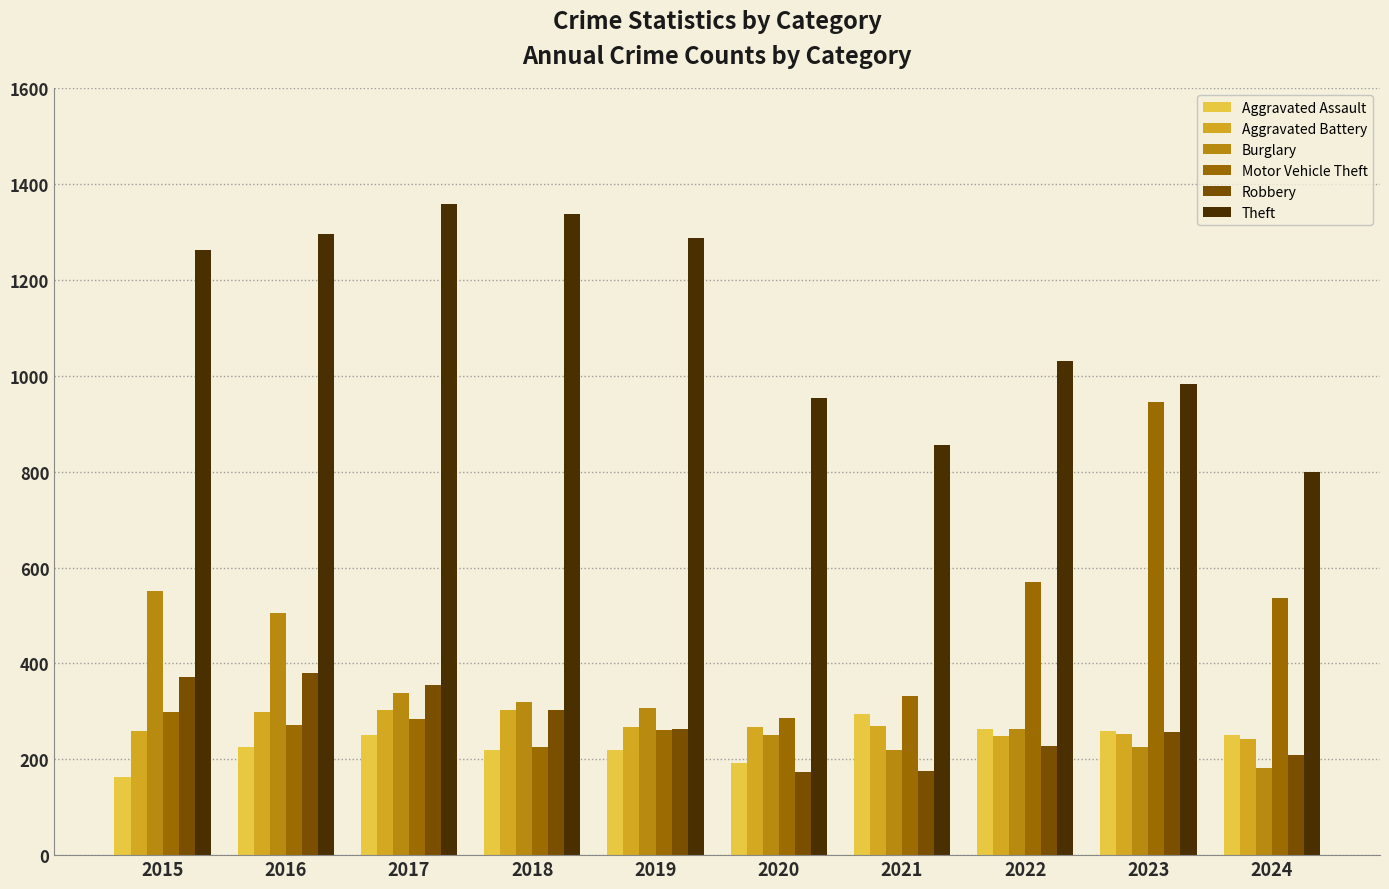

What are all the series names shown in the legend?

Aggravated Assault, Aggravated Battery, Burglary, Motor Vehicle Theft, Robbery, Theft